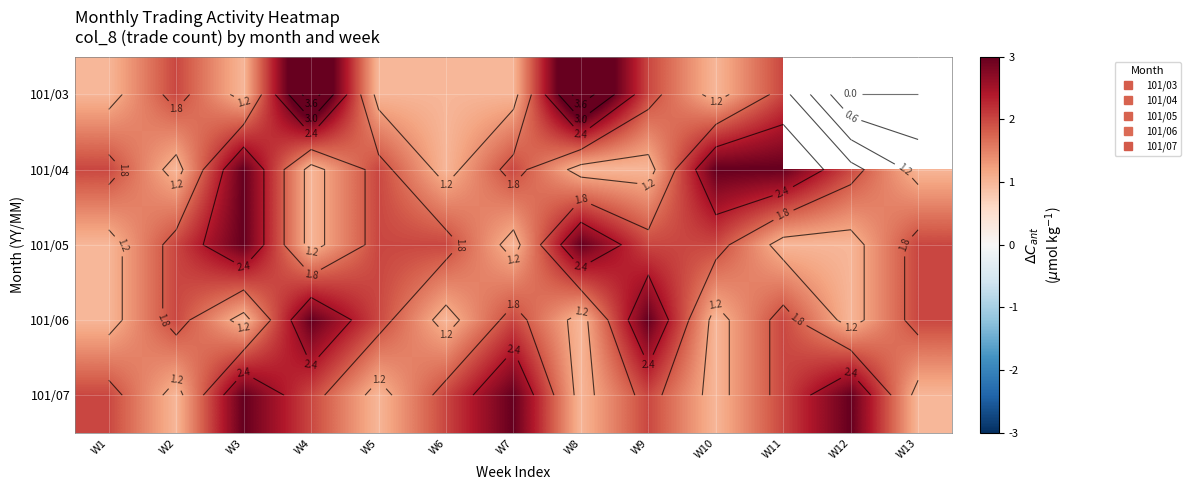

Count the number of categories in the chart.

13